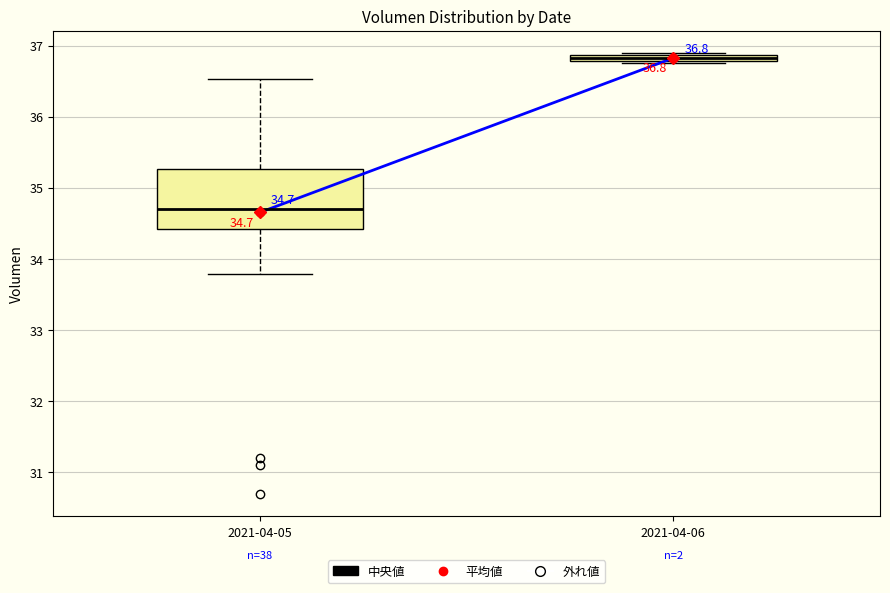

Which box has the lowest median line?

2021-04-05